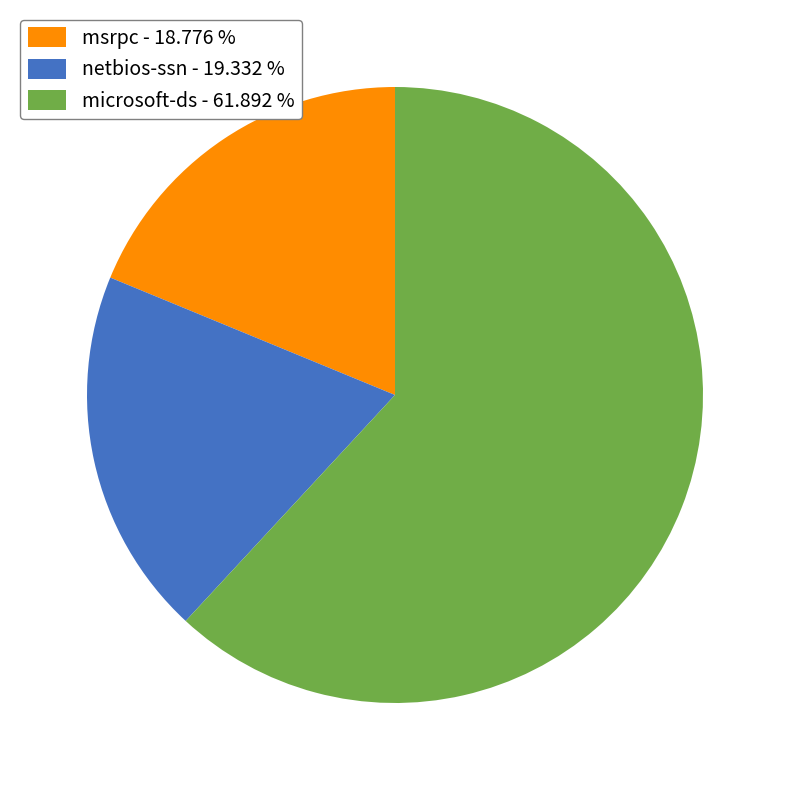

Which category accounts for the majority?

microsoft-ds